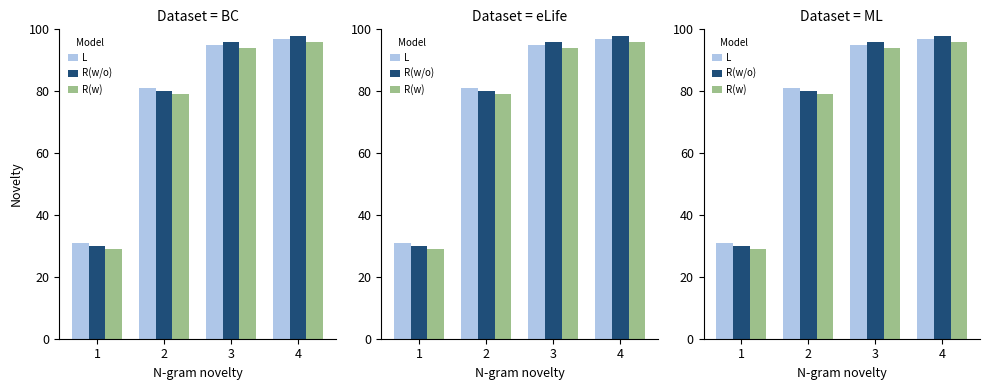

Which series has the widest spread of values?

R(w/o)